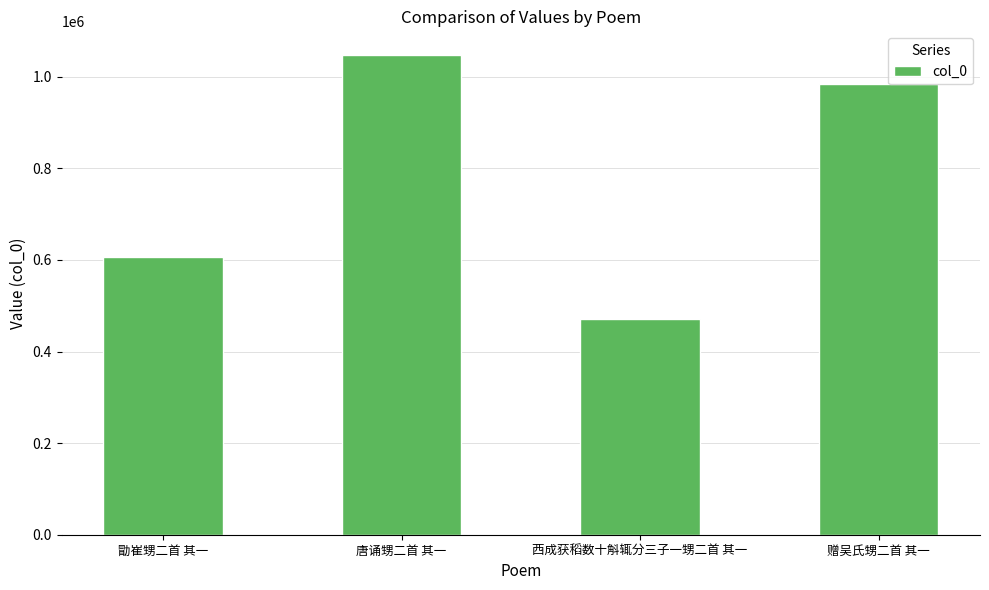

Does the chart contain stacked bars?

No